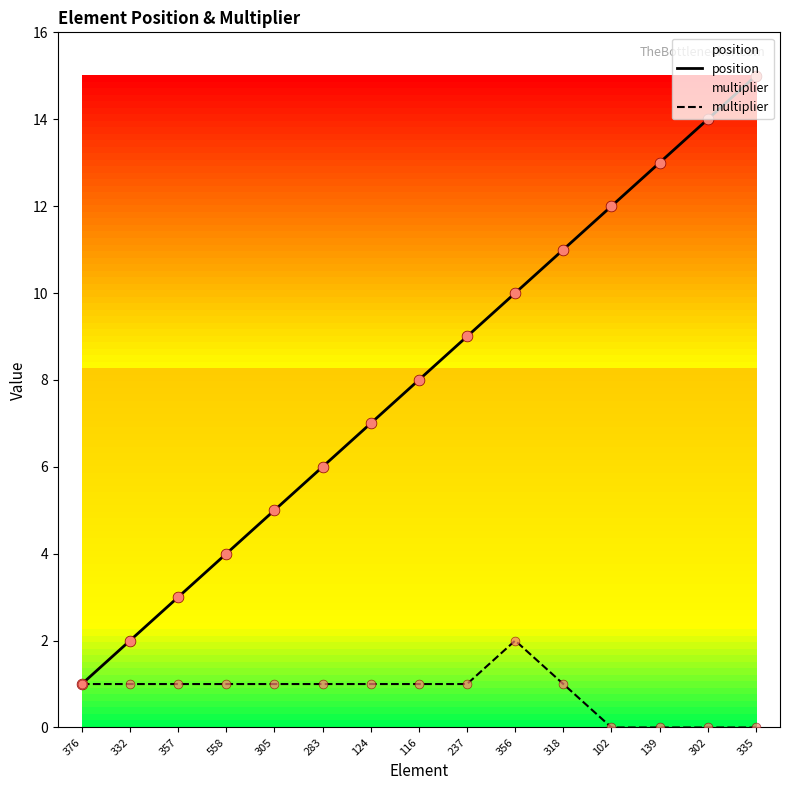

Is the value of position at 318 greater than the value of multiplier at 139?

Yes